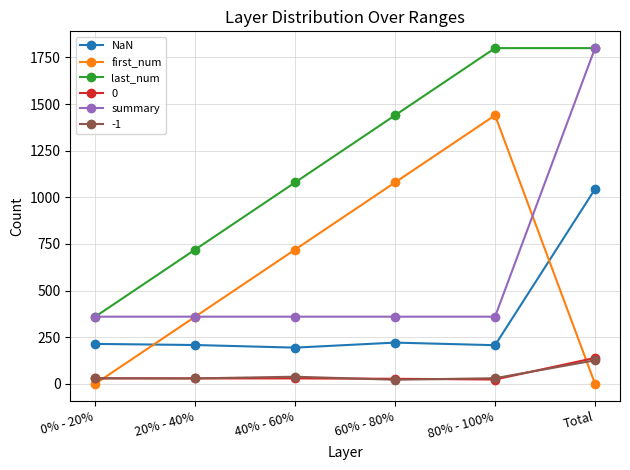

At which label does summary reach its peak?

Total